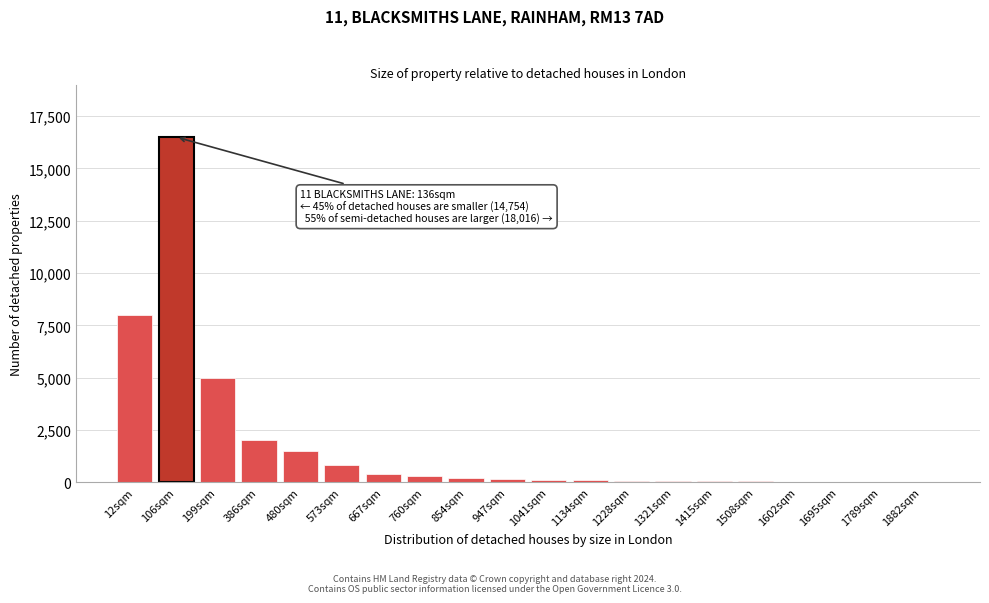

What is the sum of all values?

35390